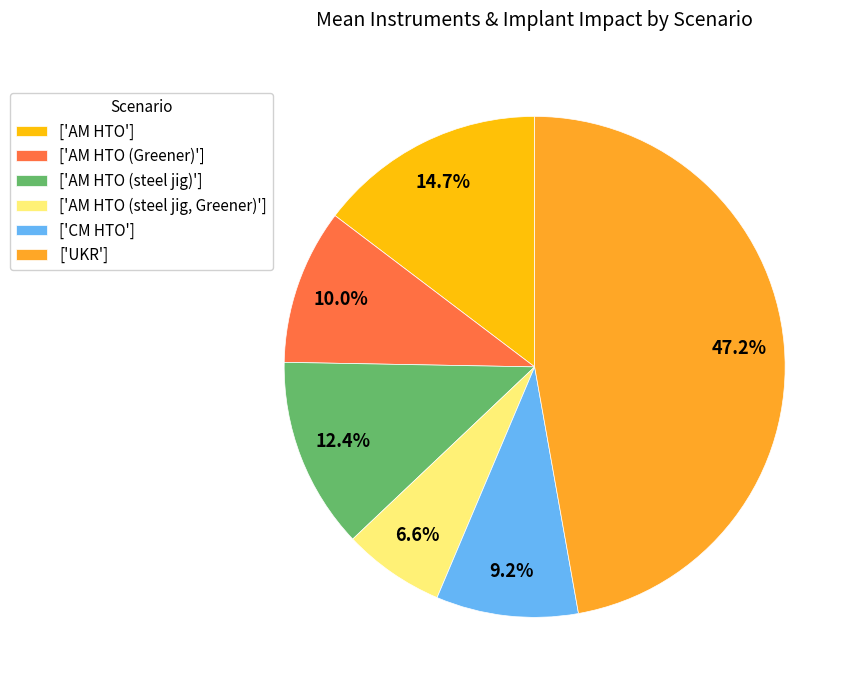

Rank the categories by value from highest to lowest.

['UKR'], ['AM HTO'], ['AM HTO (steel jig)'], ['AM HTO (Greener)'], ['CM HTO'], ['AM HTO (steel jig, Greener)']